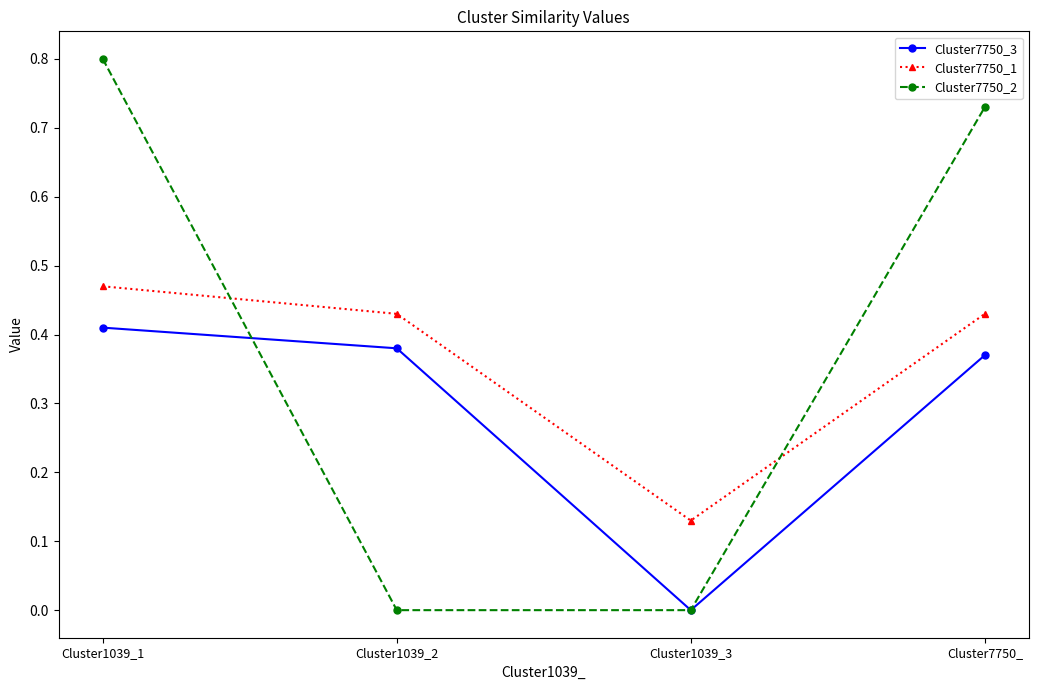

Rank the series by their maximum value, from lowest to highest.

Cluster7750_3, Cluster7750_1, Cluster7750_2